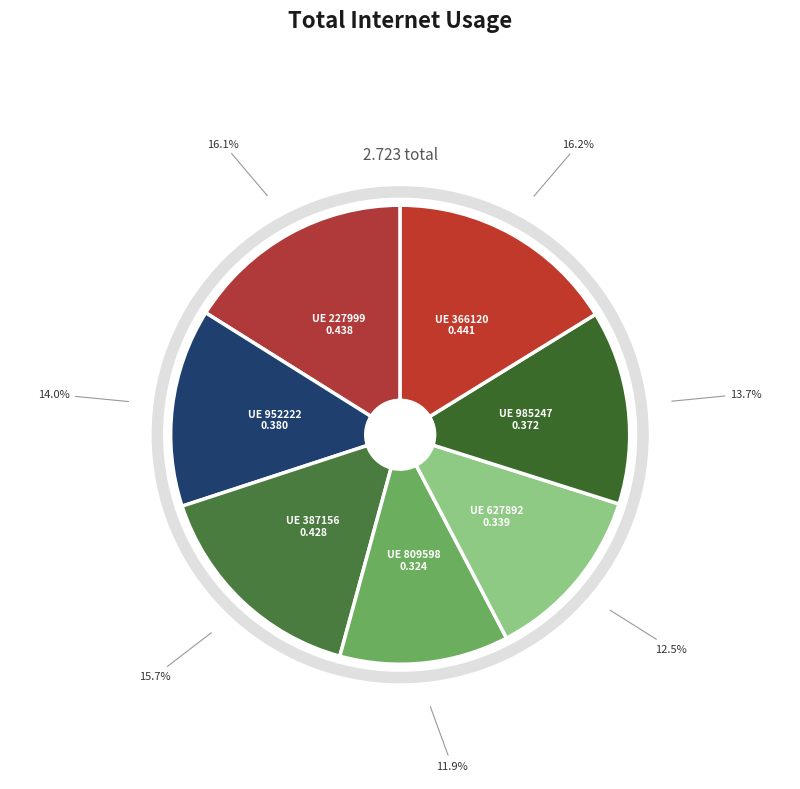

How many slices are in this pie chart?

7